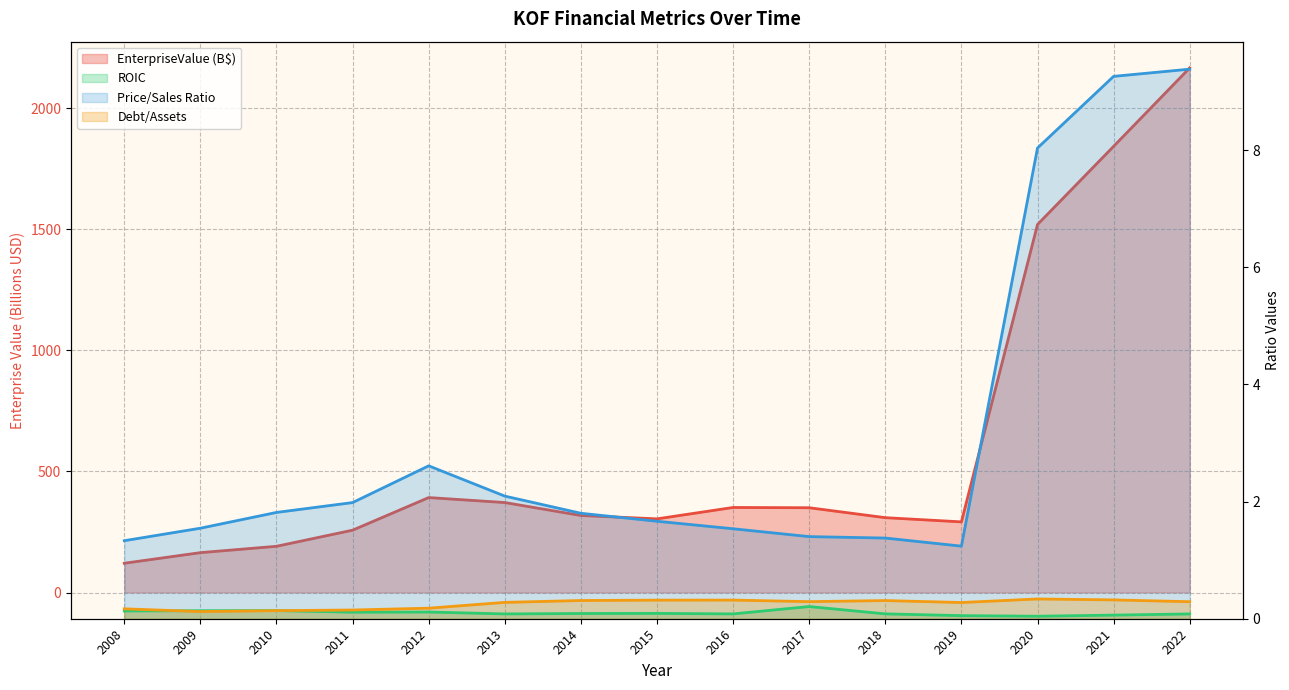

How many series are shown in this chart?

4